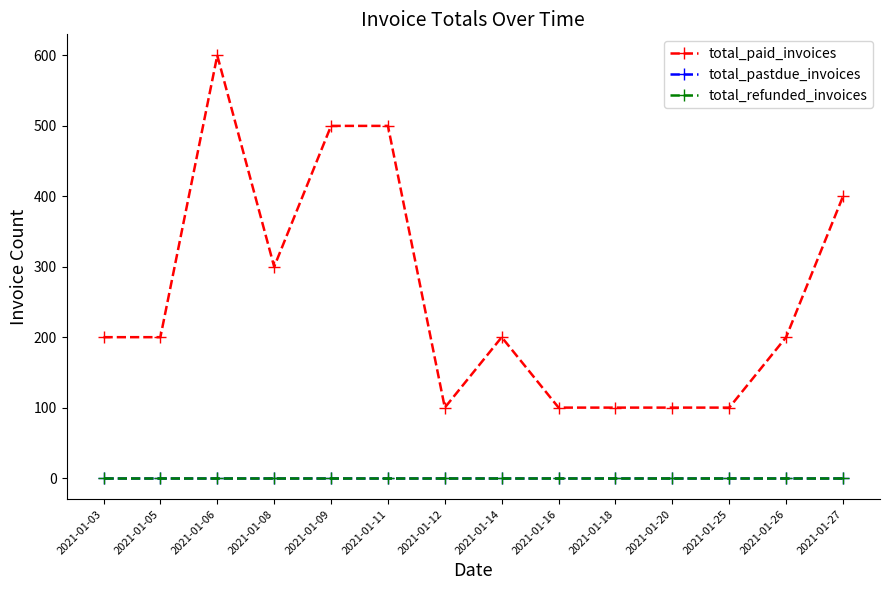

Reading left to right, what are all the values shown in this chart?

total_paid_invoices: 2021-01-03=200	2021-01-05=200	2021-01-06=600	2021-01-08=300	2021-01-09=500	2021-01-11=500	2021-01-12=100	2021-01-14=200	2021-01-16=100	2021-01-18=100	2021-01-20=100	2021-01-25=100	2021-01-26=200	2021-01-27=400
total_pastdue_invoices: 2021-01-03=0	2021-01-05=0	2021-01-06=0	2021-01-08=0	2021-01-09=0	2021-01-11=0	2021-01-12=0	2021-01-14=0	2021-01-16=0	2021-01-18=0	2021-01-20=0	2021-01-25=0	2021-01-26=0	2021-01-27=0
total_refunded_invoices: 2021-01-03=0	2021-01-05=0	2021-01-06=0	2021-01-08=0	2021-01-09=0	2021-01-11=0	2021-01-12=0	2021-01-14=0	2021-01-16=0	2021-01-18=0	2021-01-20=0	2021-01-25=0	2021-01-26=0	2021-01-27=0